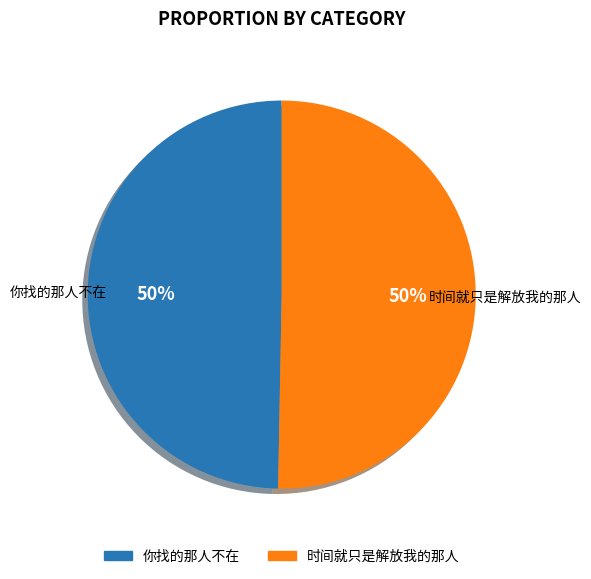

Is the sum of 时间就只是解放我的那人 and 你找的那人不在 greater than half?

Yes